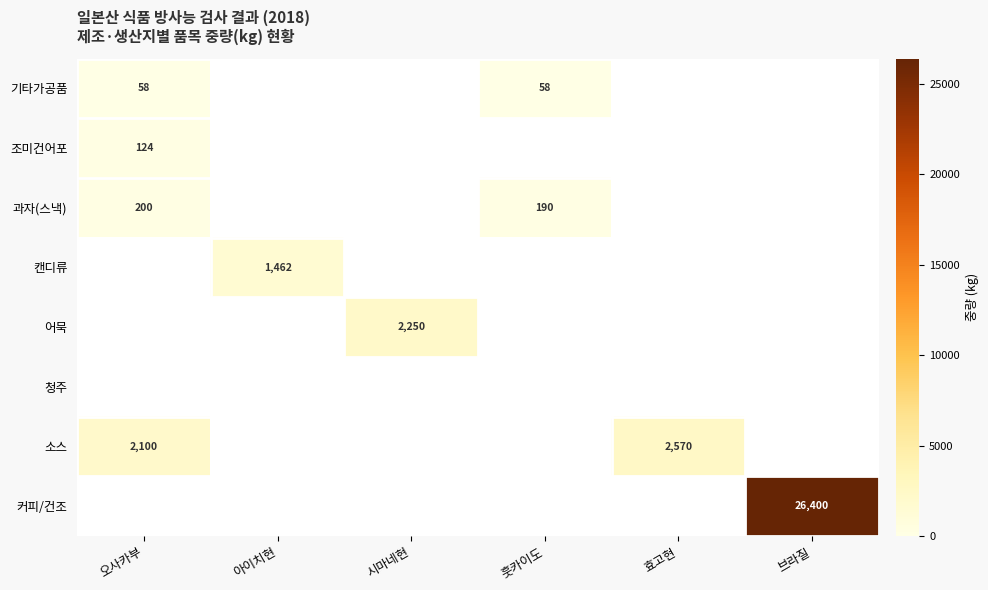

Is it true that 기타가공품 equals 58 at 오사카부?

True